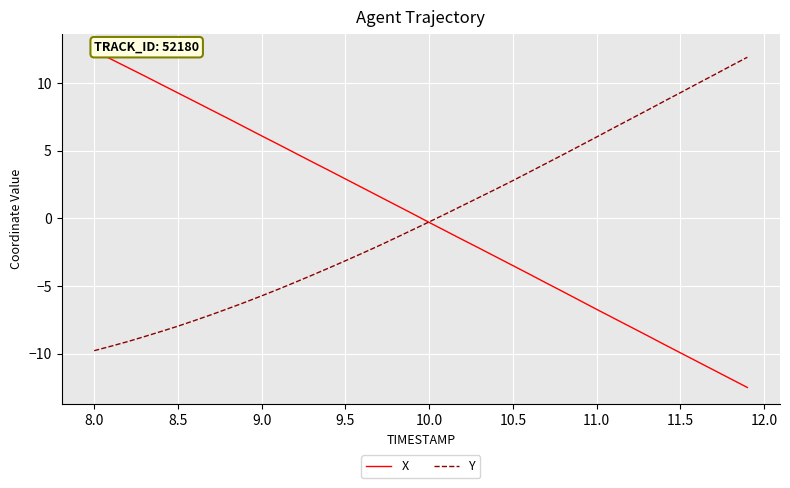

How many values in the X series are below 0?

20